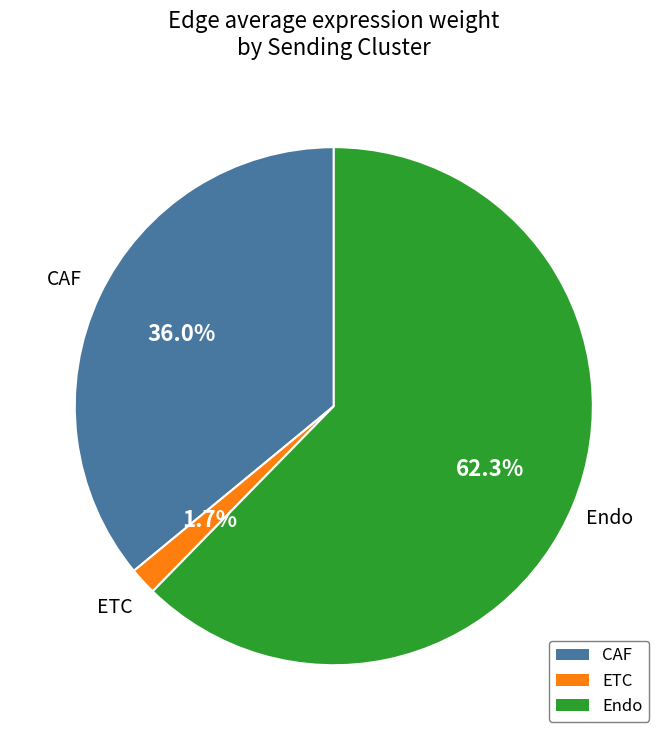

Which has a higher value, CAF or Endo?

Endo